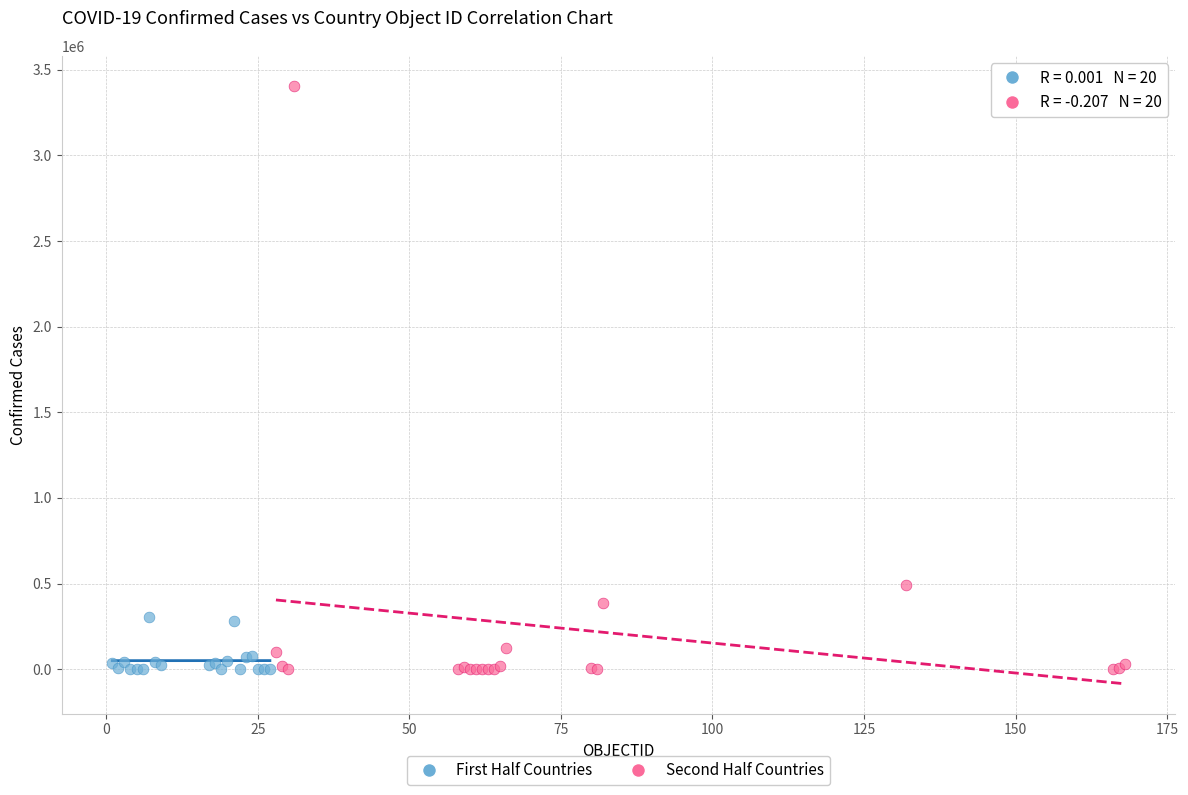

Which series has the widest spread of Y values?

Second Half Countries